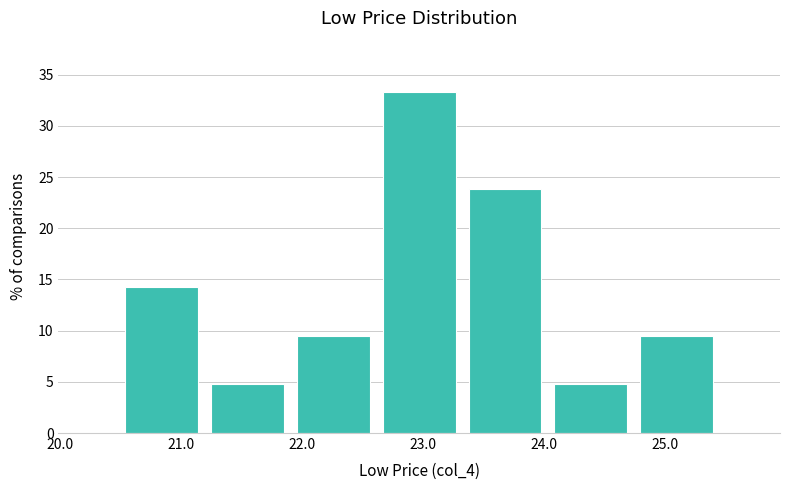

Over which range of the x-axis is the bar tallest?

22.6 to 23.3